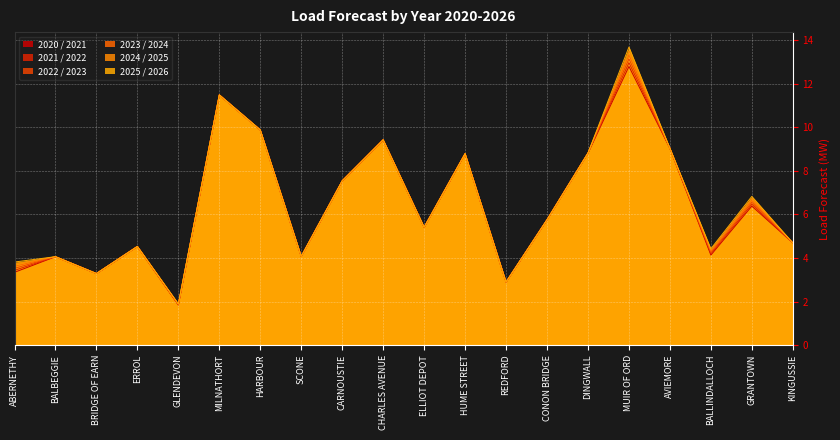

Between CONON BRIDGE and AVIEMORE, which series saw the biggest shift?

2025 / 2026